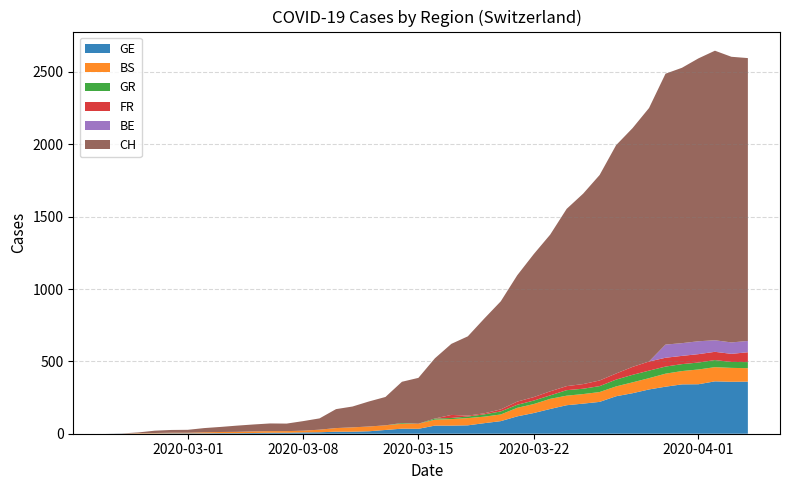

Reading right to left, what are all the values shown in this chart?

GE: 39=360	38=359	37=362	36=342	35=341	34=325	33=306	32=280	31=259	30=220	29=208	28=197	27=171	26=143	25=120	24=87	23=73	22=58	21=56	20=56	19=34	18=35	17=26	16=17	15=14	14=14	13=10	12=9	11=7	10=7	9=5	8=4	7=4	6=3	5=3	4=3	3=2	2=1	1=1	0=0
BS: 39=93	38=96	37=98	36=102	35=92	34=90	33=78	32=75	31=68	30=68	29=66	28=66	27=70	26=62	25=59	24=46	23=45	22=50	21=45	20=41	19=35	18=34	17=32	16=33	15=30	14=25	13=18	12=12	11=11	10=11	9=11	8=9	7=8	6=7	5=4	4=4	3=3	2=3	1=0	0=0
GR: 39=42	38=41	37=49	36=48	35=48	34=49	33=52	32=52	31=47	30=41	29=37	28=38	27=24	26=24	25=21	24=21	23=16	22=11	21=8	20=8	19=0	18=5	17=0	16=0	15=0	14=0	13=0	12=0	11=0	10=0	9=0	8=0	7=0	6=0	5=0	4=0	3=0	2=0	1=0	0=0
CH: 39=1955	38=1974	37=2001	36=1955	35=1903	34=1872	33=1752	32=1650	31=1578	30=1420	29=1316	28=1225	27=1083	26=988	25=873	24=747	23=655	22=548	21=491	20=416	19=317	18=285	17=196	16=173	15=144	14=131	13=78	12=66	11=52	10=53	9=48	8=43	7=35	6=29	5=20	4=19	3=16	2=5	1=1	0=0
FR: 39=68	38=56	37=57	36=58	35=57	34=61	33=63	32=55	31=42	30=39	29=32	28=28	27=28	26=24	25=22	24=14	23=7	22=6	21=21	20=0	19=0	18=0	17=0	16=0	15=0	14=0	13=0	12=0	11=0	10=0	9=0	8=0	7=0	6=0	5=0	4=0	3=0	2=0	1=0	0=0
BE: 39=78	38=79	37=80	36=89	35=88	34=91	33=0	32=0	31=0	30=0	29=0	28=0	27=0	26=0	25=0	24=0	23=0	22=0	21=0	20=0	19=0	18=0	17=0	16=0	15=0	14=0	13=0	12=0	11=0	10=0	9=0	8=0	7=0	6=0	5=0	4=0	3=0	2=0	1=0	0=0